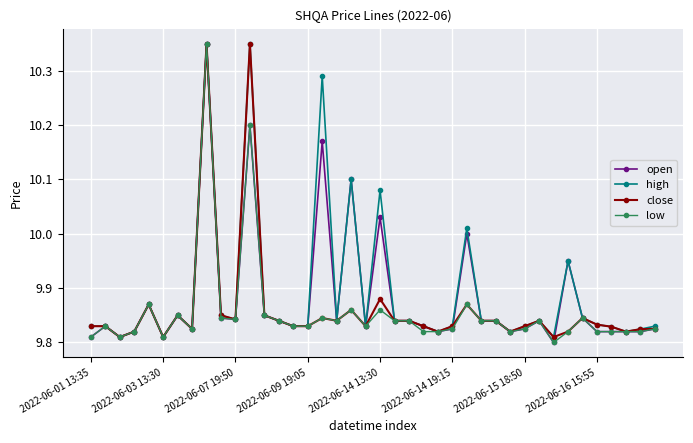

Rank the series by their average value, from lowest to highest.

low, close, open, high